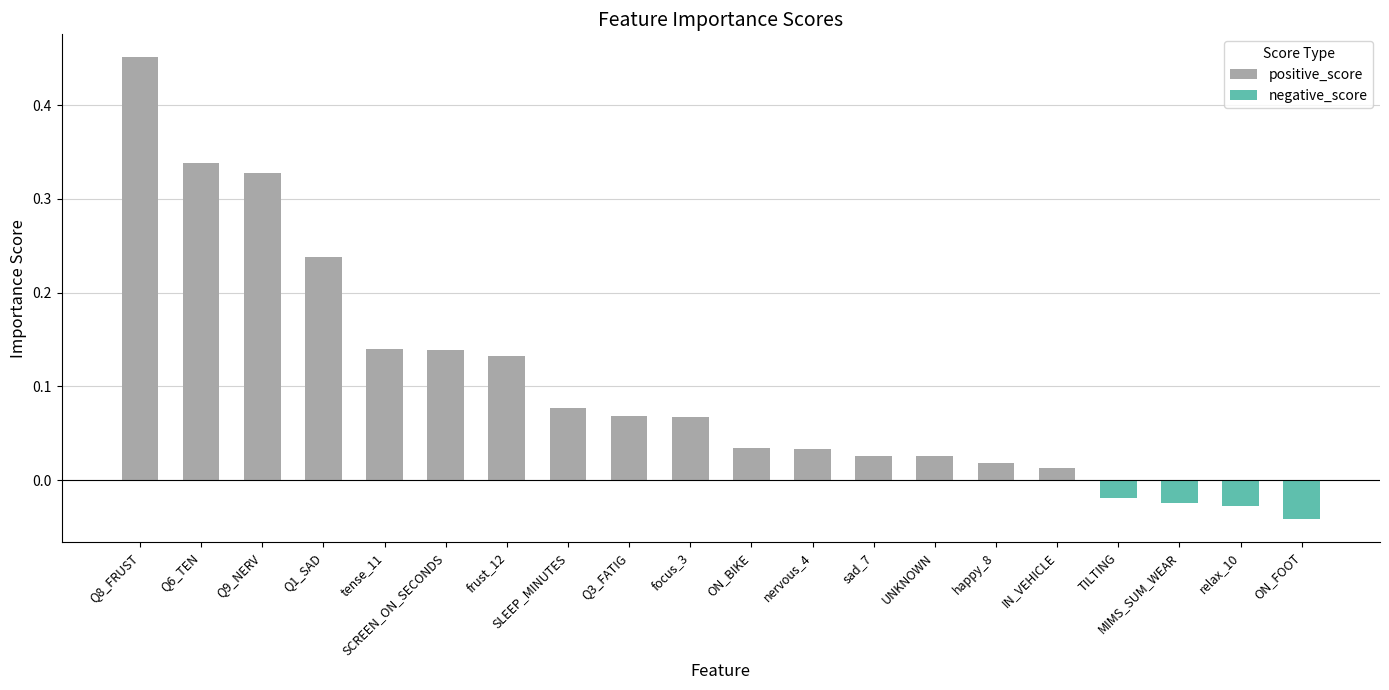

What is the label of the 3rd bar from the left?

Q9_NERV